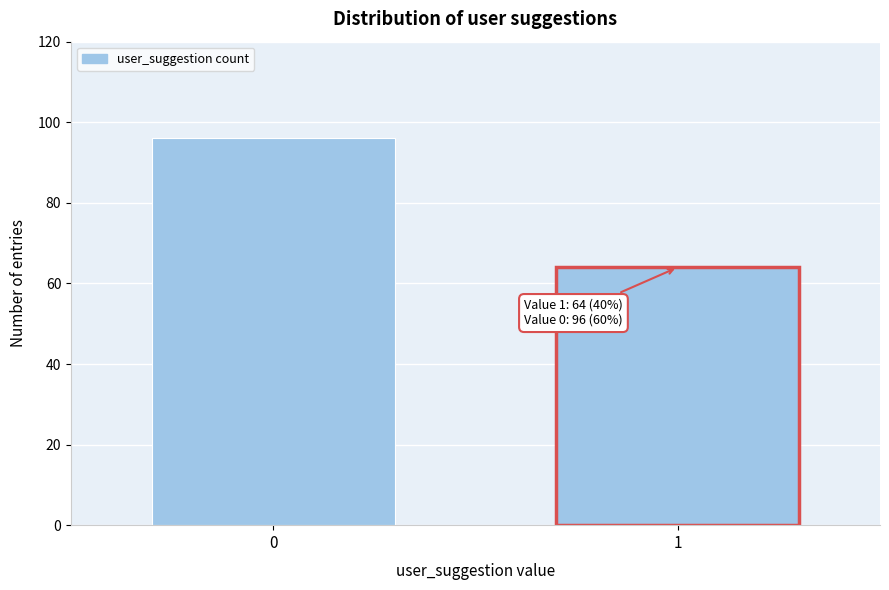

Reading right to left, extract all data points from this chart.

64	96